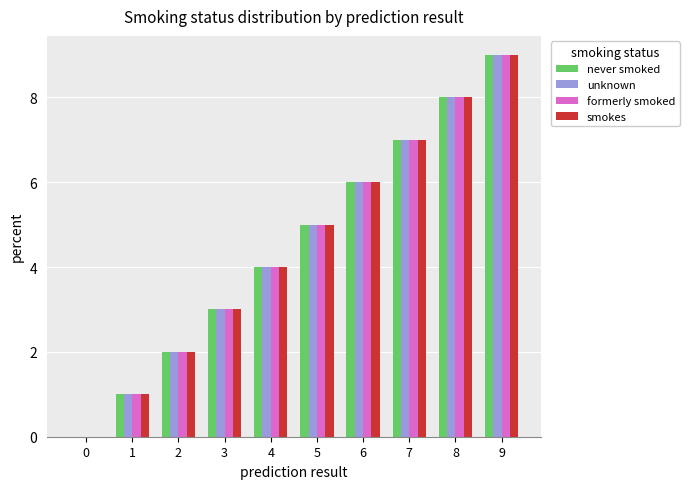

At which category does the chart reach its peak across all series?

9